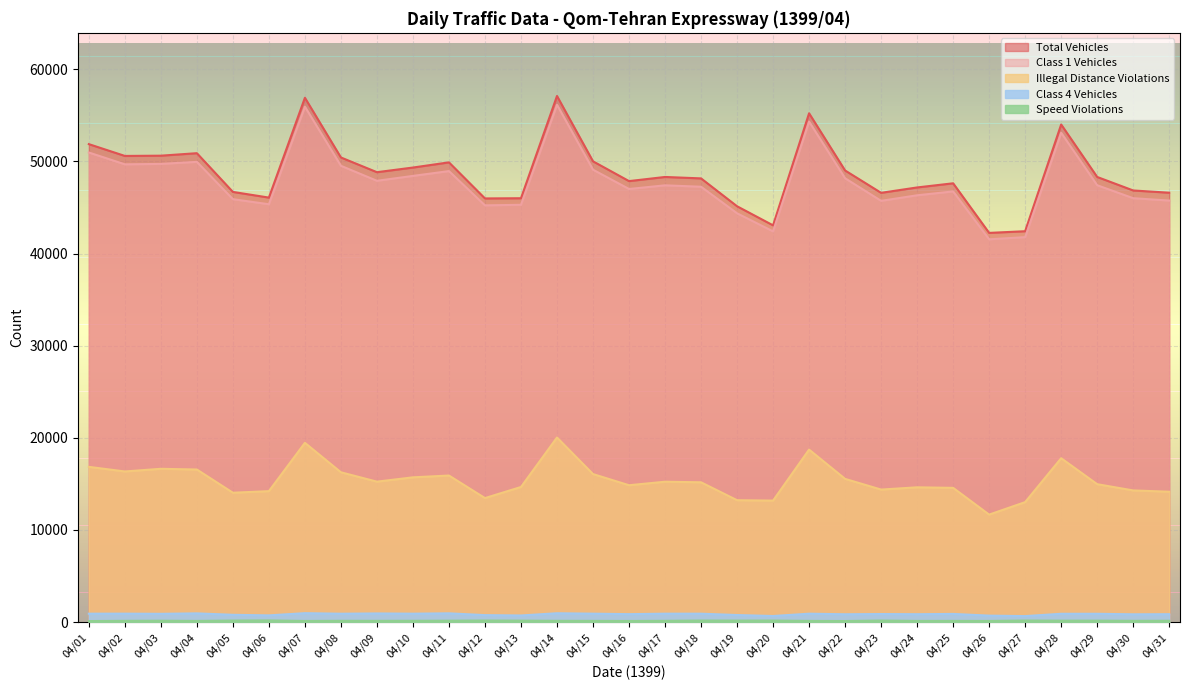

At which category does the chart reach its peak across all series?

04/14